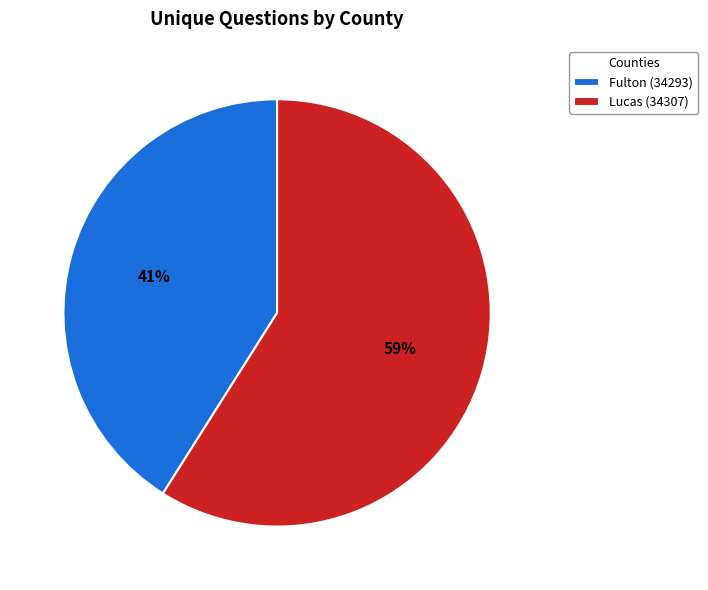

Is there any slice that represents more than half of the pie?

Yes